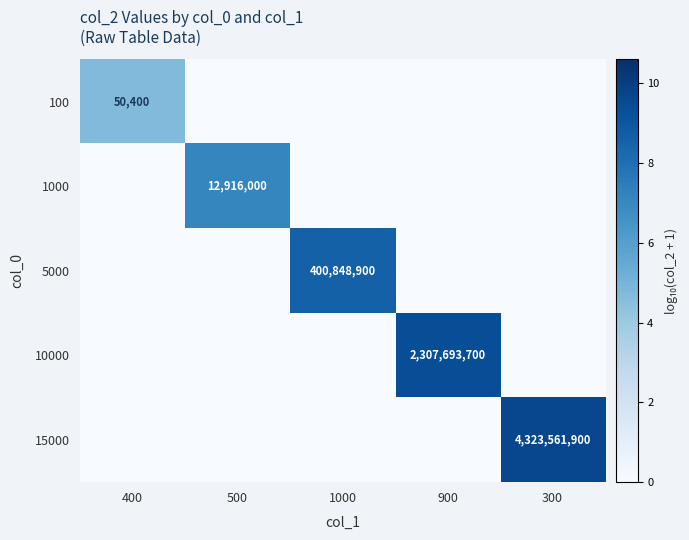

How many data points does each series have?

5